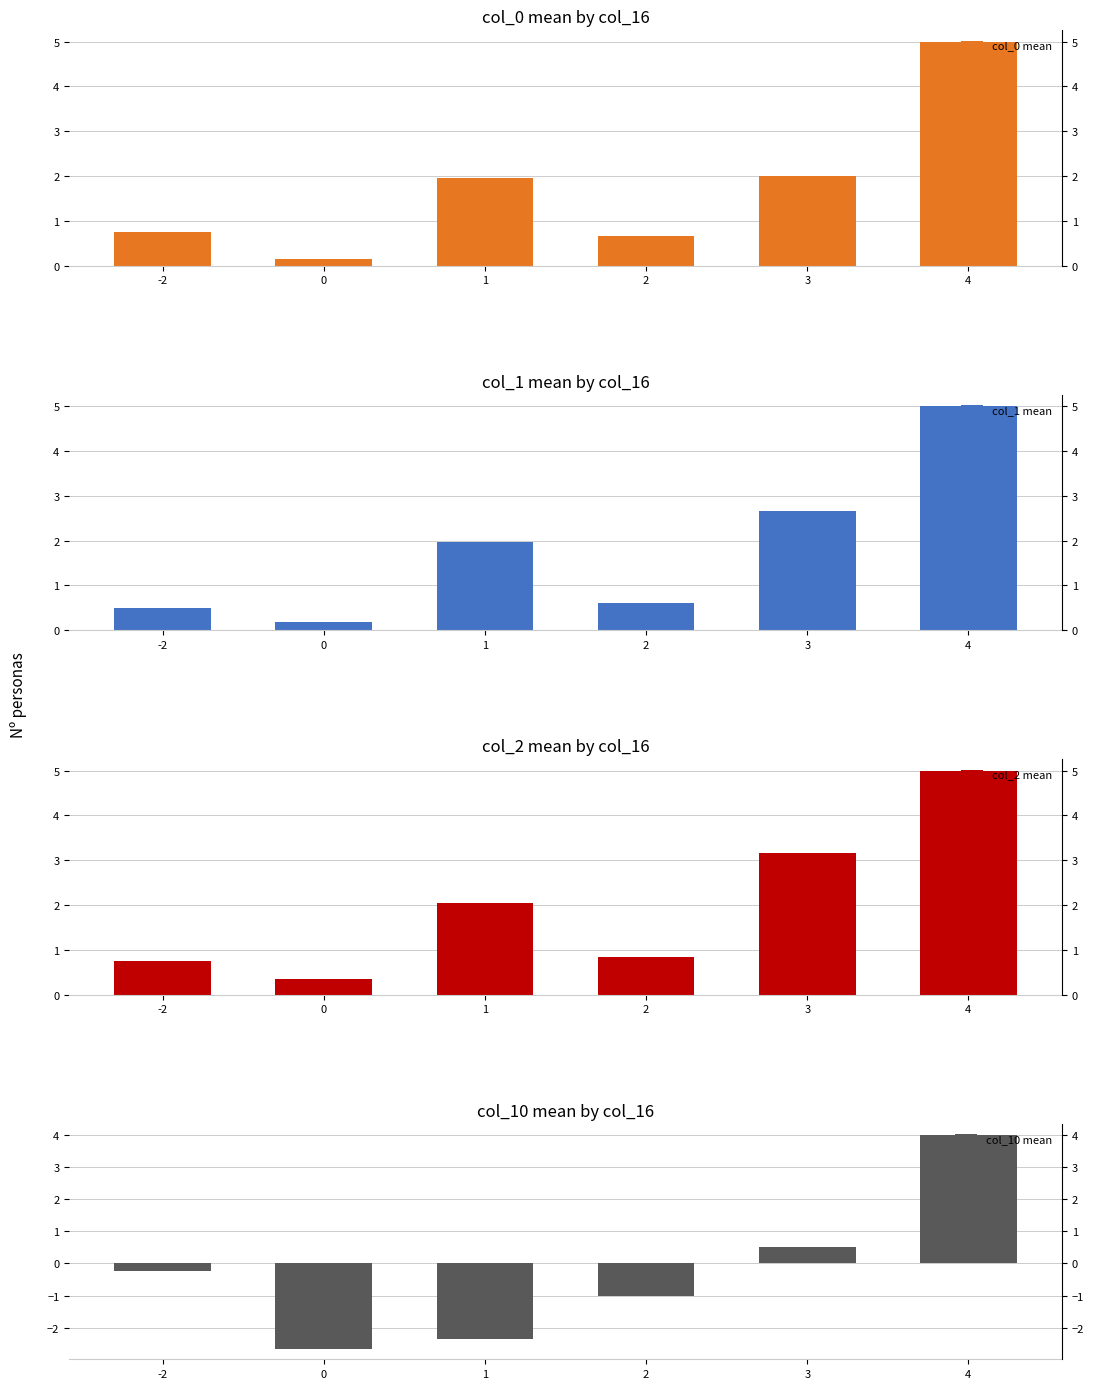

What is the sum of all col_1 mean values?

10.9